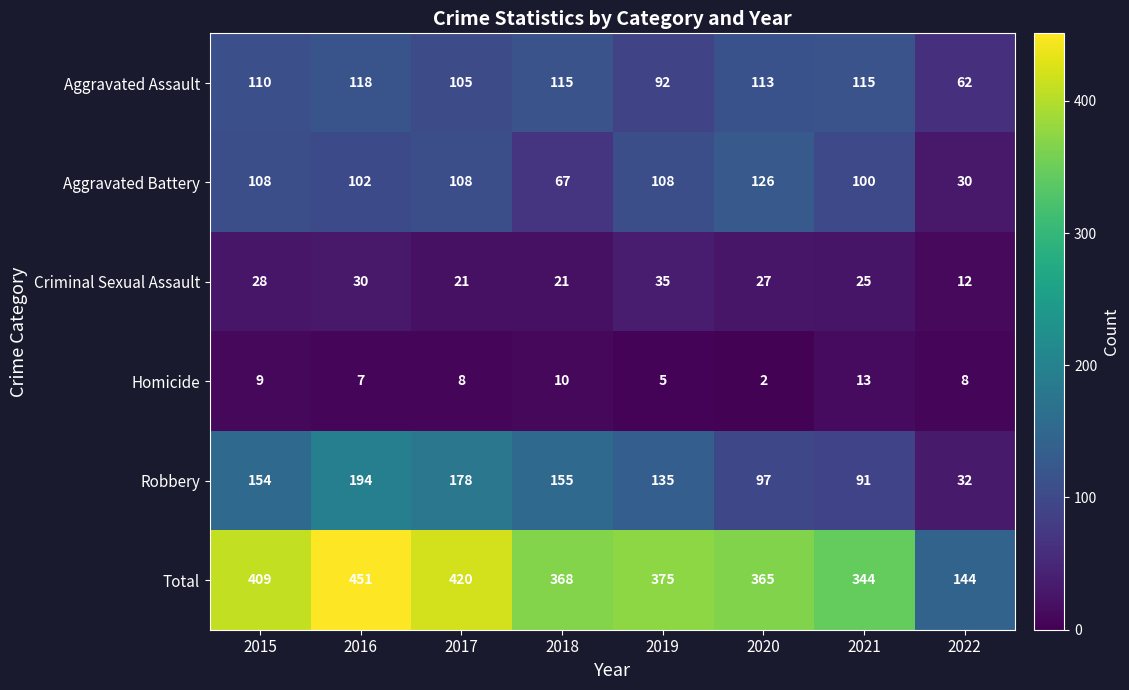

List the series in order of their peak value, lowest first.

Homicide, Criminal Sexual Assault, Aggravated Assault, Aggravated Battery, Robbery, Total